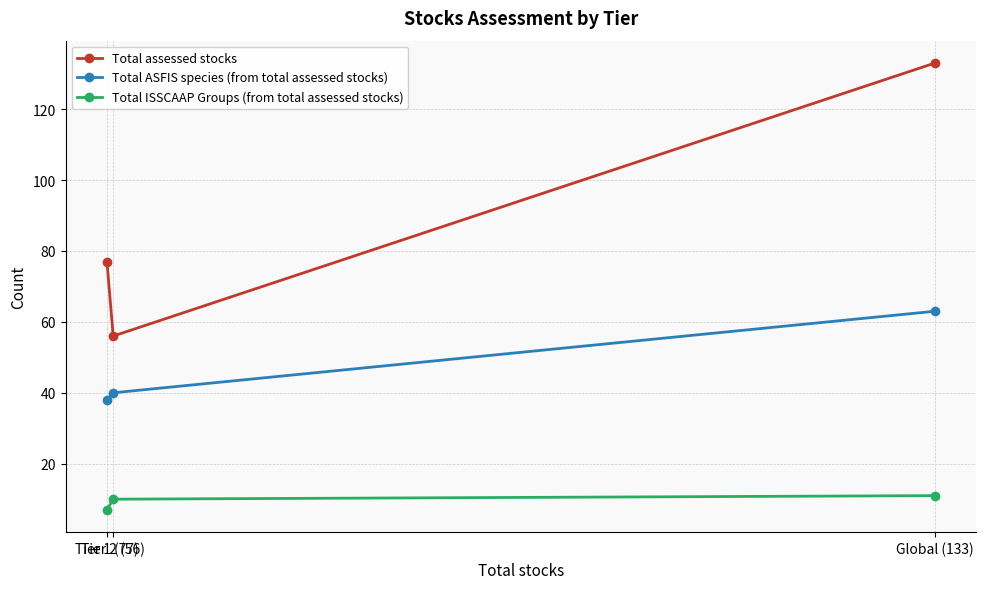

Which category has the lowest value in the Total ASFIS species (from total assessed stocks) series?

Tier 1 (77)